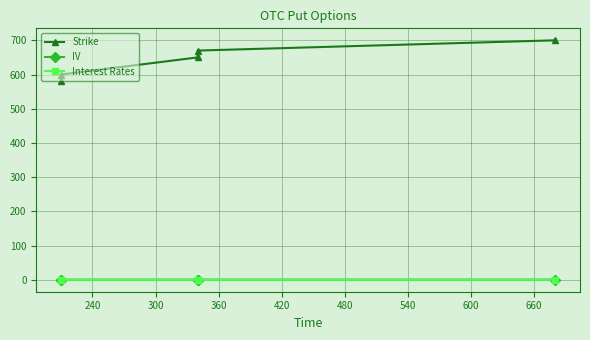

Rank the series by their maximum value, from highest to lowest.

Strike, IV, Interest Rates